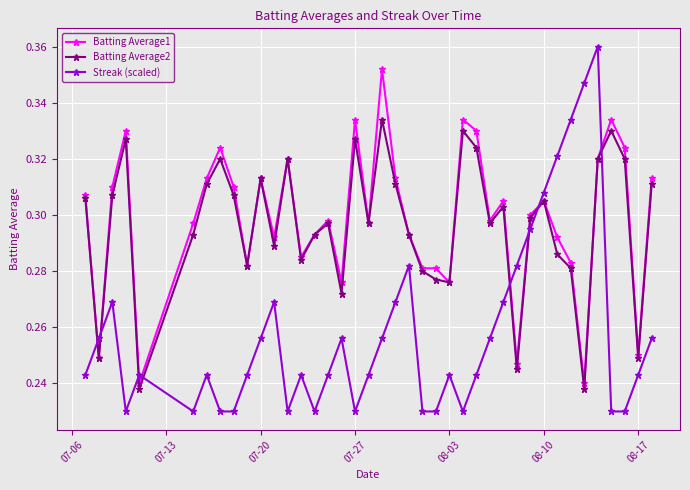

Which series has the widest spread of values?

Streak (scaled)